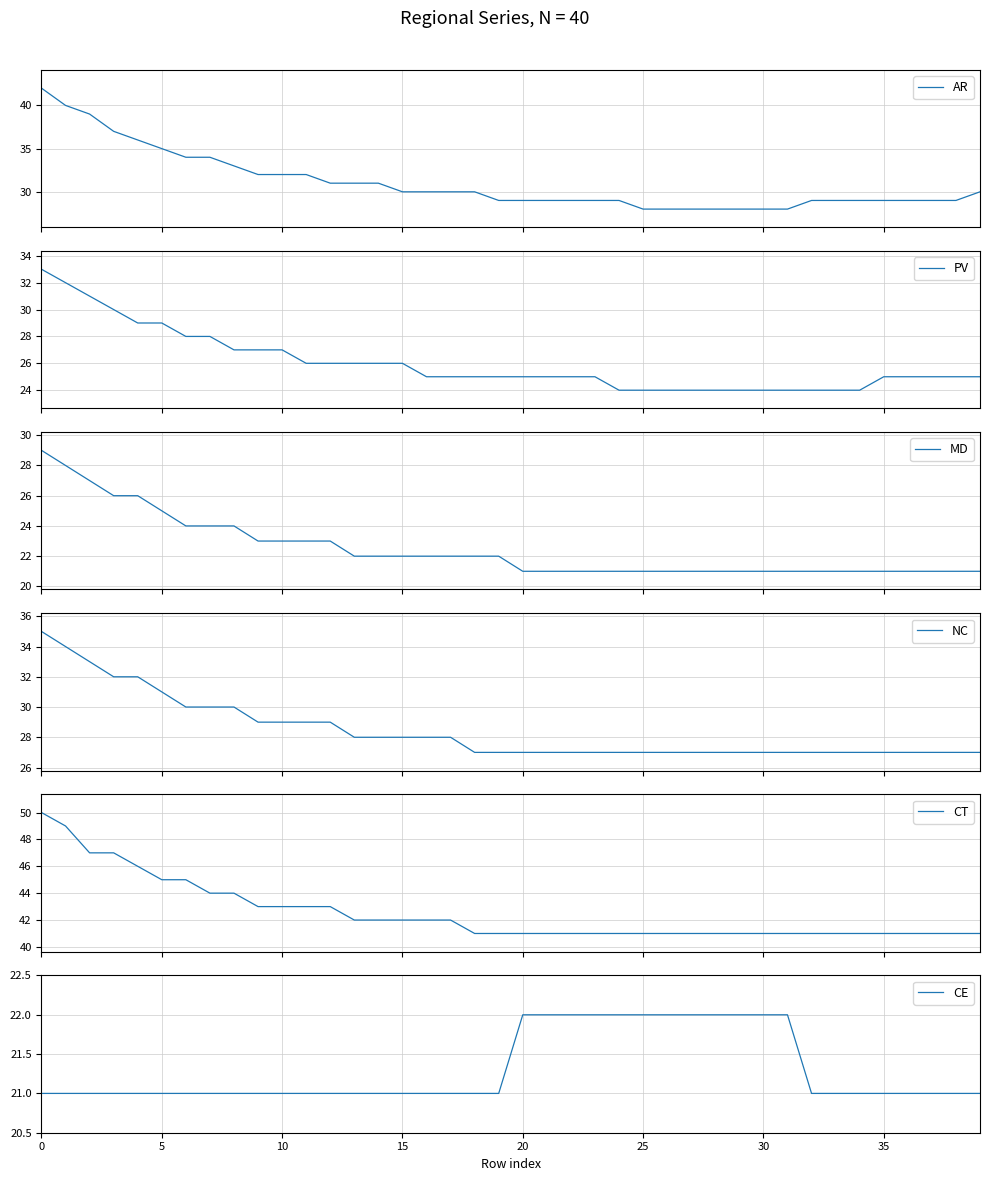

The value of CT at 30 is 20. True or false?

False